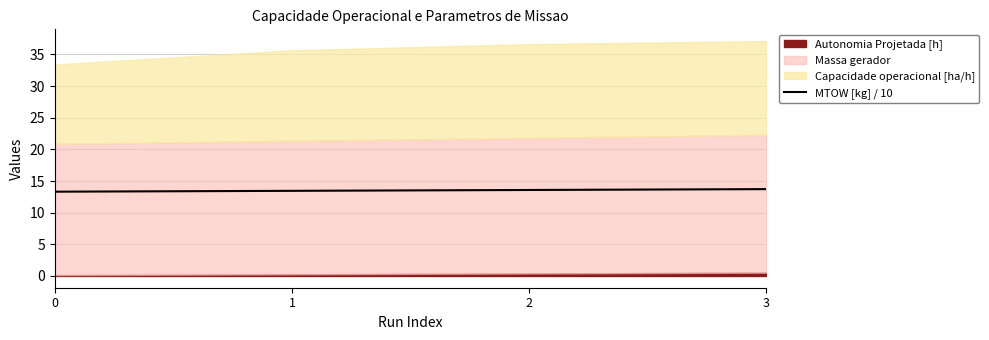

What is the minimum value for MTOW [kg] / 10?

13.3